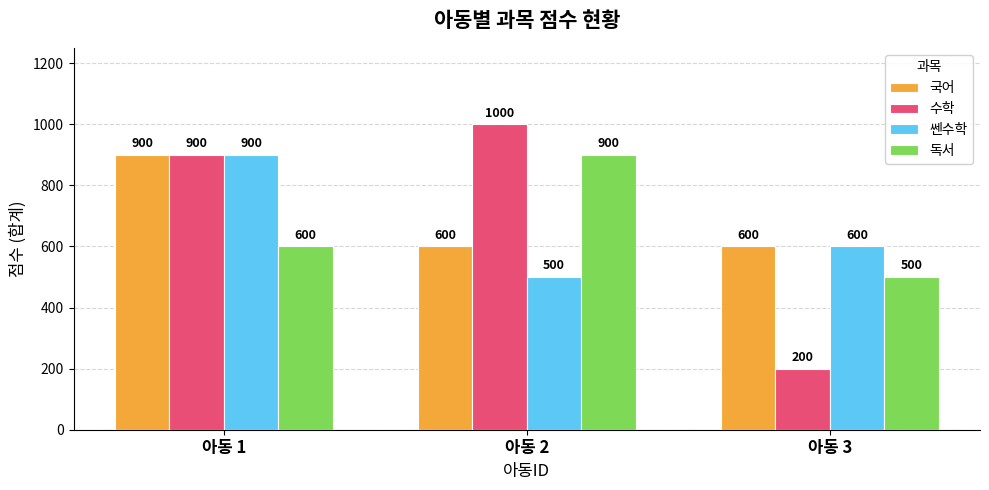

Where is 독서 nearest to the value 700?

아동 1